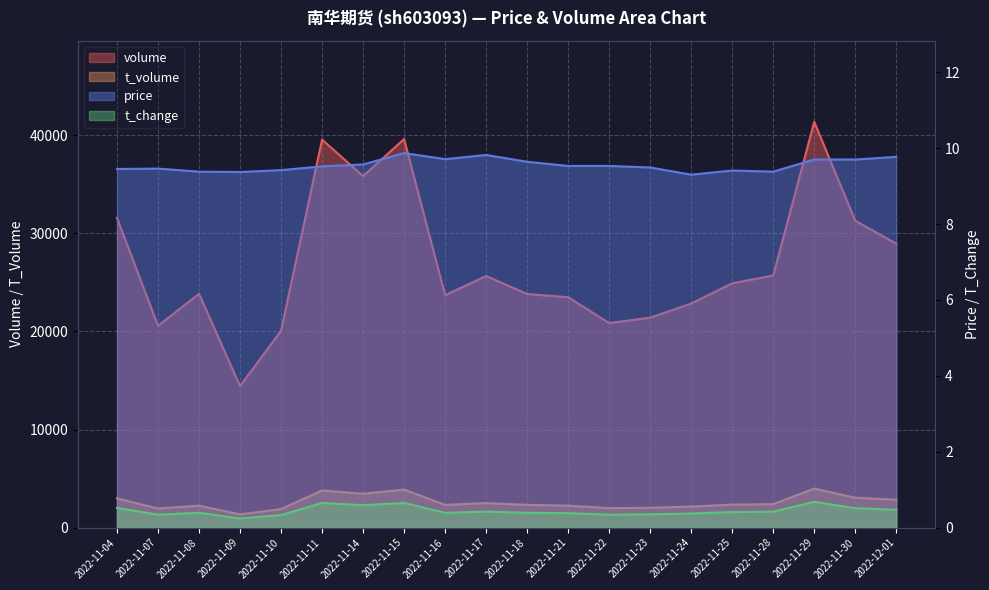

What is the difference between the t_change values at 2022-11-10 and 2022-11-14?

0.3